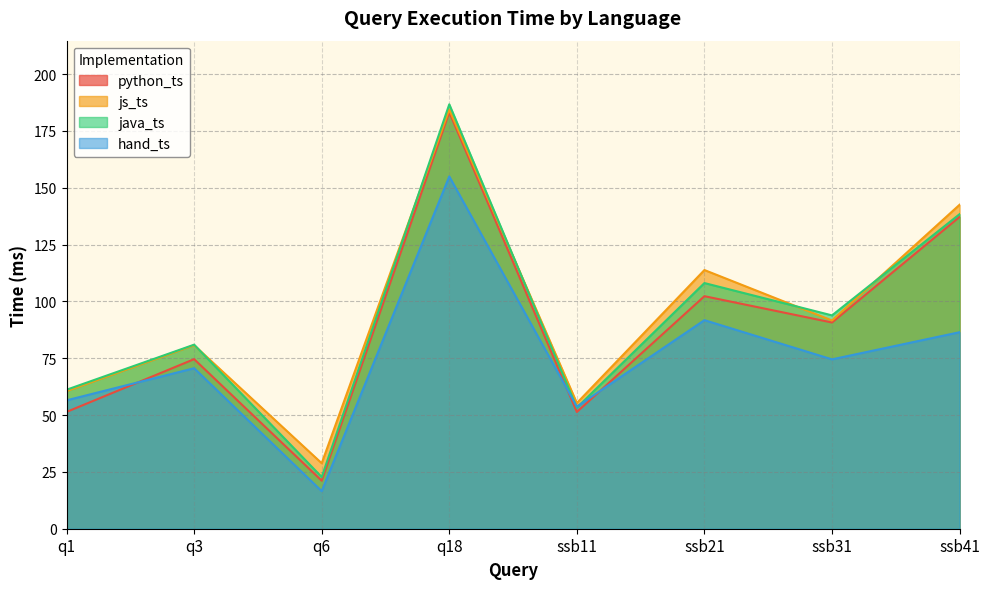

At which category does hand_ts reach its first local valley?

q6